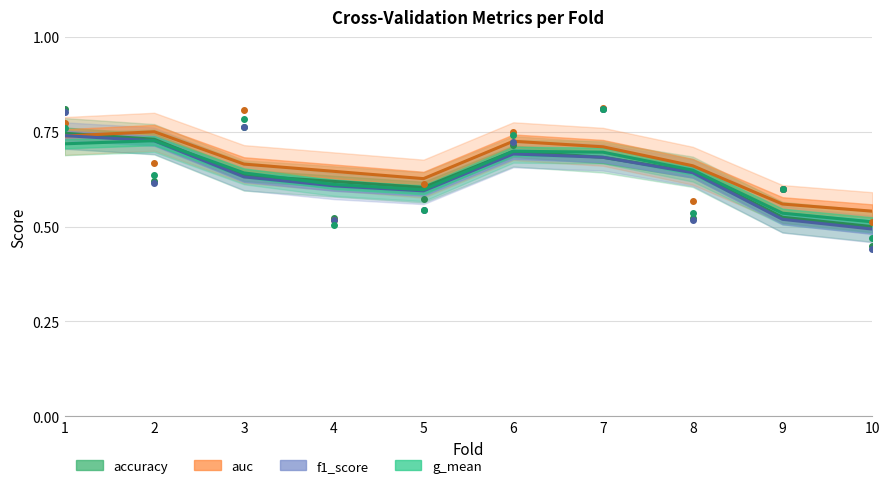

At which category is the sum across all series the highest?

1